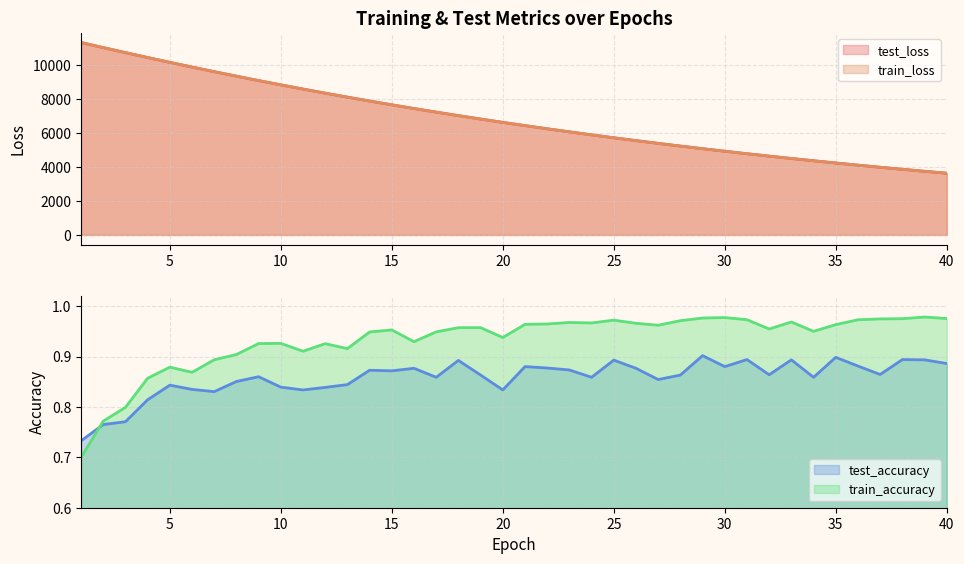

Reading left to right, extract all data points from this chart.

test_loss: 1=11294.1	2=10994.9	3=10702.6	4=10413.8	5=10130.4	6=9854.4	7=9583.5	8=9319.1	9=9060.6	10=8808.7	11=8562.8	12=8322.5	13=8088.6	14=7860.0	15=7637.5	16=7420.6	17=7209.5	18=7003.4	19=6802.6	20=6607.6	21=6416.8	22=6231.3	23=6050.8	24=5874.8	25=5703.4	26=5537.0	27=5374.8	28=5216.6	29=5062.7	30=4913.0	31=4767.5	32=4626.1	33=4487.9	34=4354.1	35=4223.3	36=4096.5	37=3973.0	38=3852.8	39=3736.1	40=3622.4
train_loss: 1=11294.2	2=10994.3	3=10701.3	4=10412.4	5=10129.2	6=9853.0	7=9581.9	8=9317.5	9=9058.9	10=8806.9	11=8561.0	12=8320.7	13=8086.9	14=7858.4	15=7636.0	16=7419.4	17=7208.1	18=7002.0	19=6801.5	20=6606.2	21=6415.6	22=6230.2	23=6049.7	24=5873.8	25=5702.6	26=5535.9	27=5373.7	28=5215.6	29=5061.9	30=4912.3	31=4766.7	32=4625.1	33=4487.2	34=4353.2	35=4222.7	36=4095.7	37=3972.3	38=3852.2	39=3735.4	40=3621.8
test_accuracy: 1=0.7	2=0.8	3=0.8	4=0.8	5=0.8	6=0.8	7=0.8	8=0.9	9=0.9	10=0.8	11=0.8	12=0.8	13=0.8	14=0.9	15=0.9	16=0.9	17=0.9	18=0.9	19=0.9	20=0.8	21=0.9	22=0.9	23=0.9	24=0.9	25=0.9	26=0.9	27=0.9	28=0.9	29=0.9	30=0.9	31=0.9	32=0.9	33=0.9	34=0.9	35=0.9	36=0.9	37=0.9	38=0.9	39=0.9	40=0.9
train_accuracy: 1=0.7	2=0.8	3=0.8	4=0.9	5=0.9	6=0.9	7=0.9	8=0.9	9=0.9	10=0.9	11=0.9	12=0.9	13=0.9	14=0.9	15=1.0	16=0.9	17=0.9	18=1.0	19=1.0	20=0.9	21=1.0	22=1.0	23=1.0	24=1.0	25=1.0	26=1.0	27=1.0	28=1.0	29=1.0	30=1.0	31=1.0	32=1.0	33=1.0	34=0.9	35=1.0	36=1.0	37=1.0	38=1.0	39=1.0	40=1.0